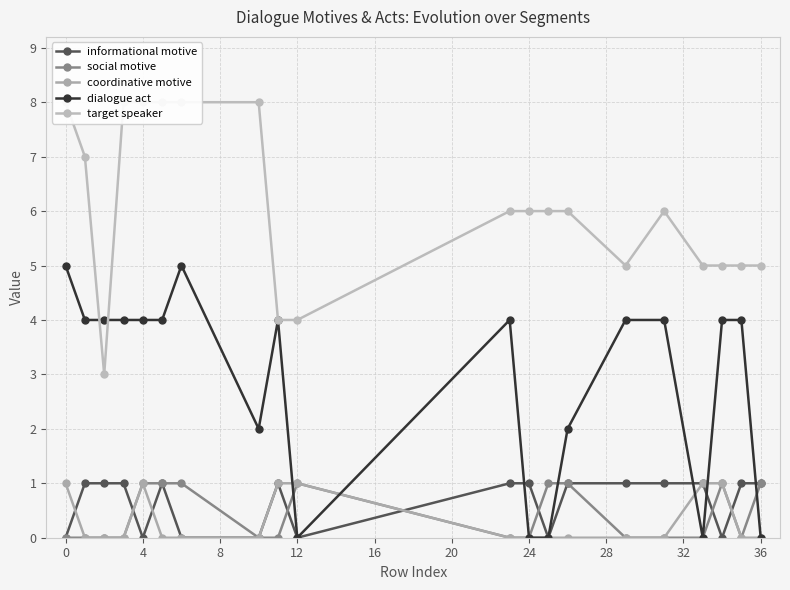

How many lines are shown in the chart?

5